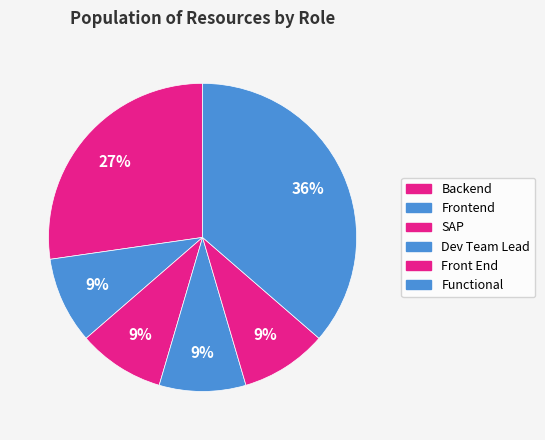

Count the number of slices in the pie.

6